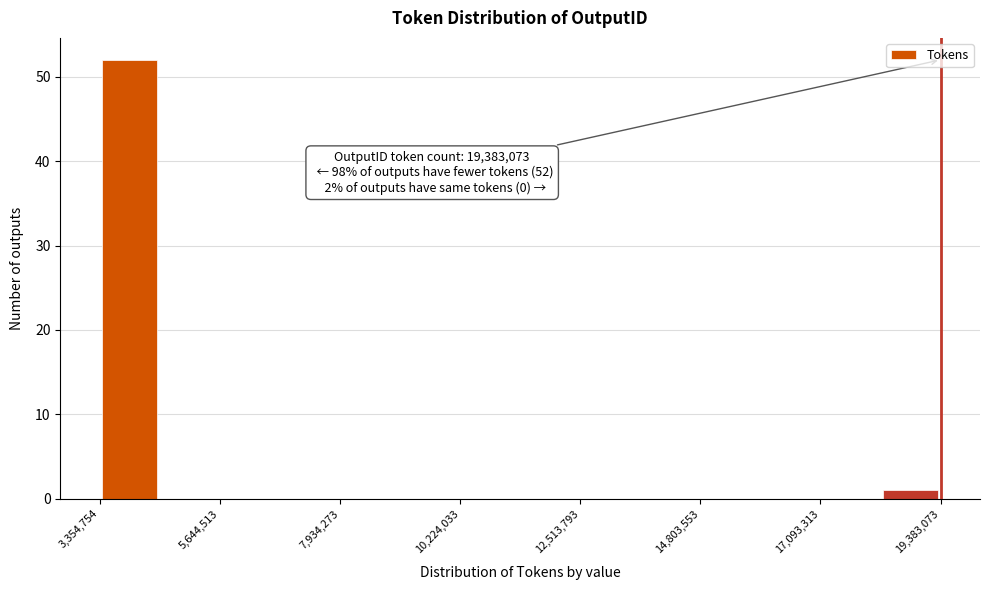

Read against the x-axis, roughly where is the centre of the tallest bar?

4000000